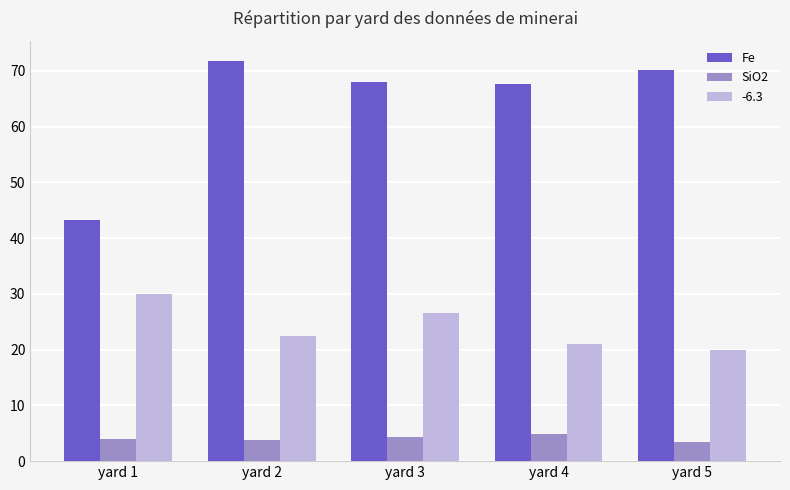

What is the value of the Fe bar at the 3rd from the left?

68.0